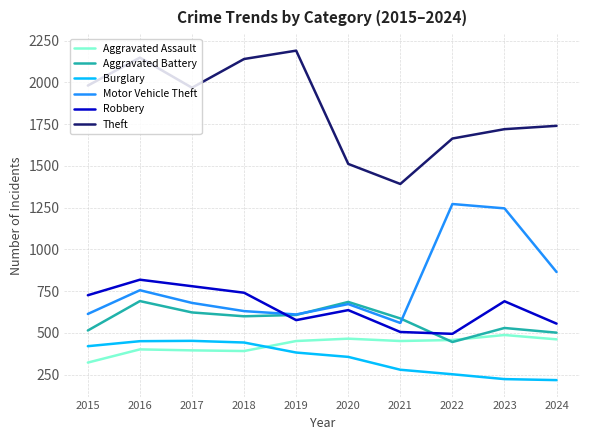

How many categories are shown in the chart?

10